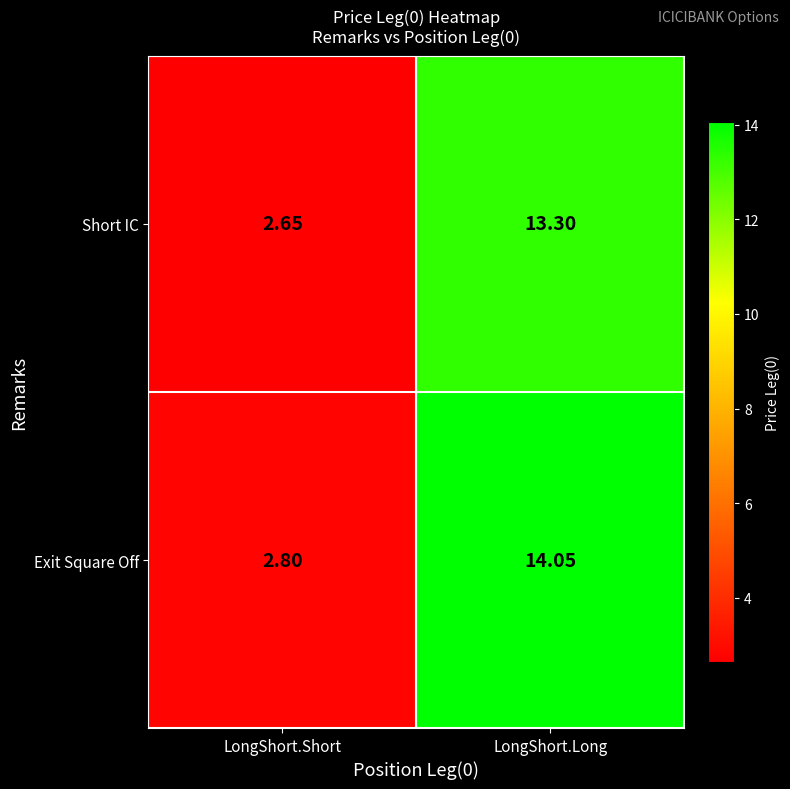

Which series has the largest range (max minus min)?

Exit Square Off